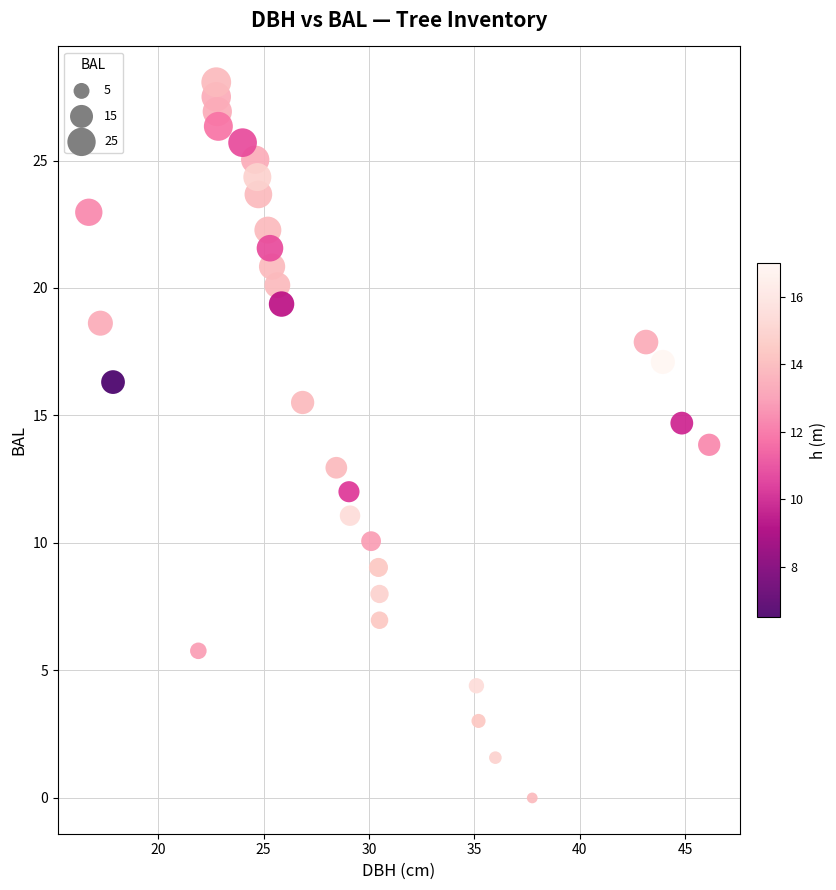

What is the range of Y values (max minus min)?

28.1